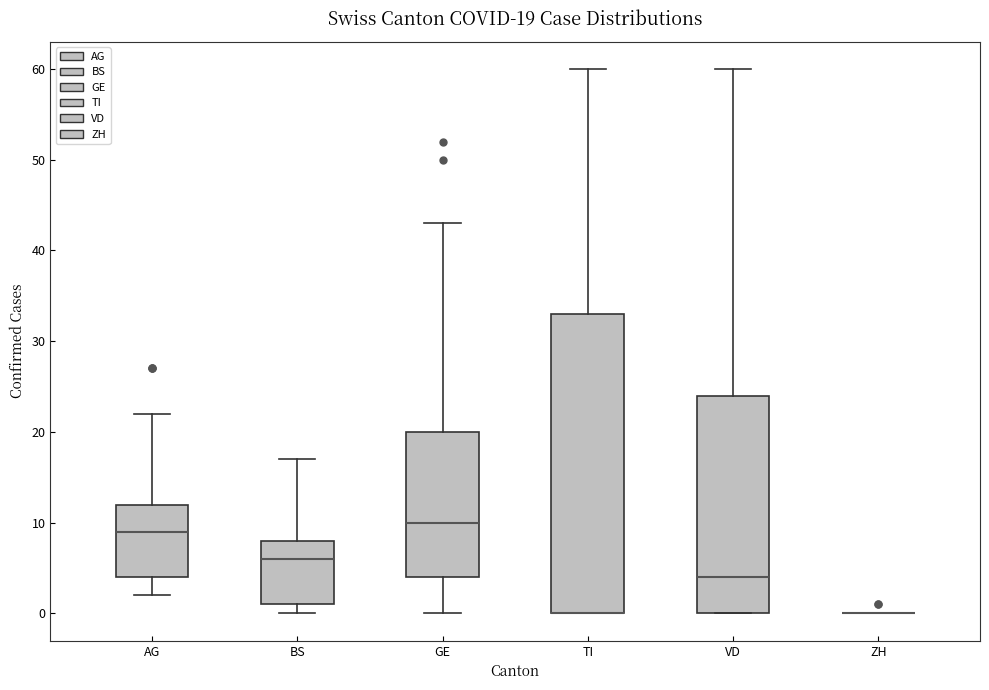

Comparing the boxes themselves (not the whiskers), which one is the tallest?

TI